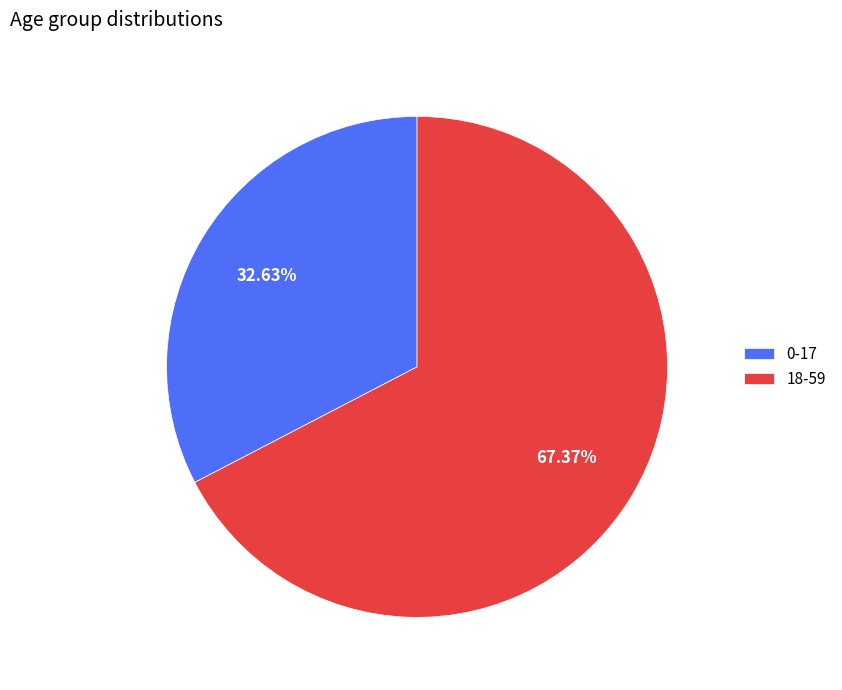

What percentage do 18-59 and 0-17 together represent?

100.0%